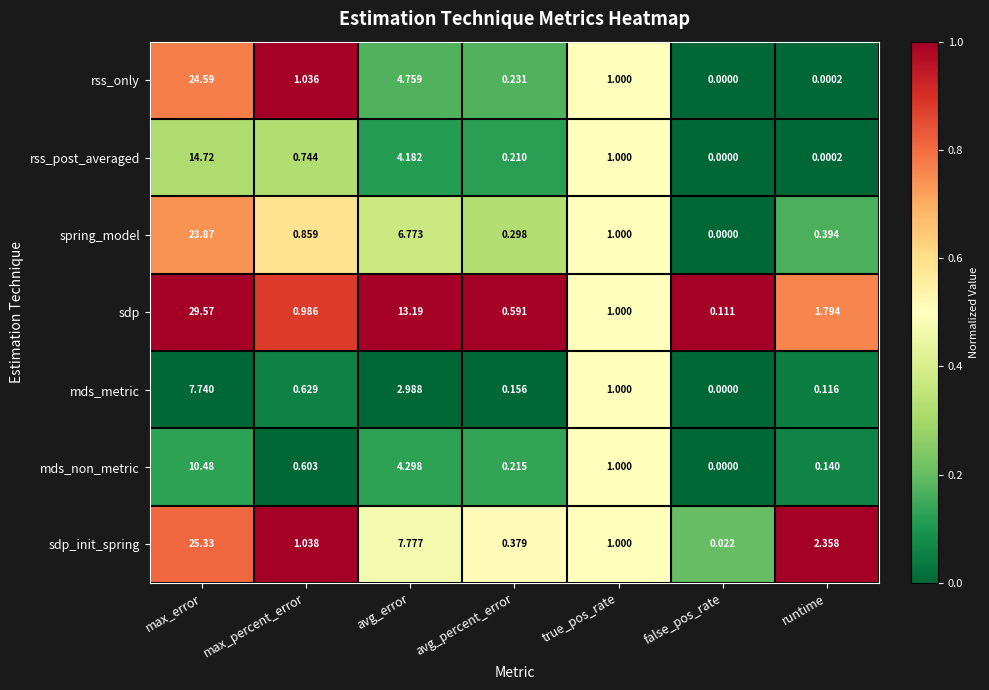

Which series has the largest range (max minus min)?

sdp